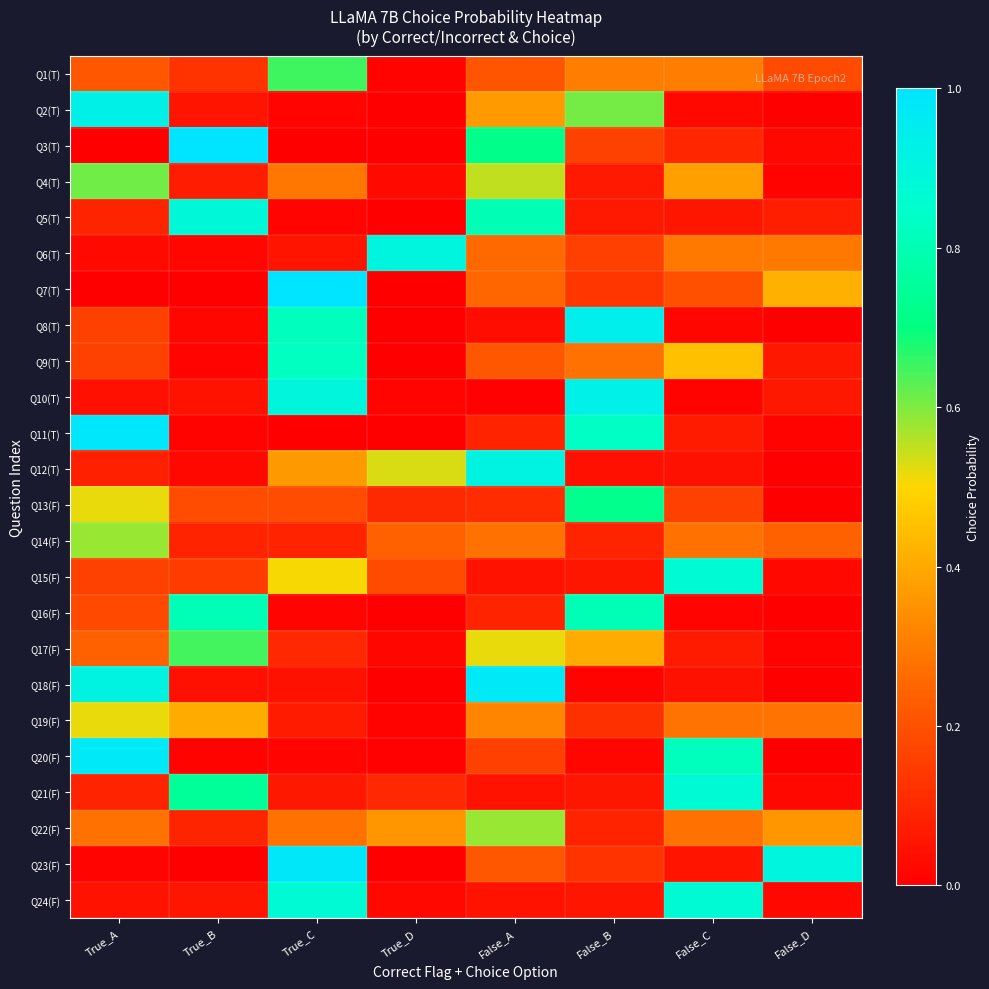

Which series changed the most between True_C and True_D?

Q7(T)